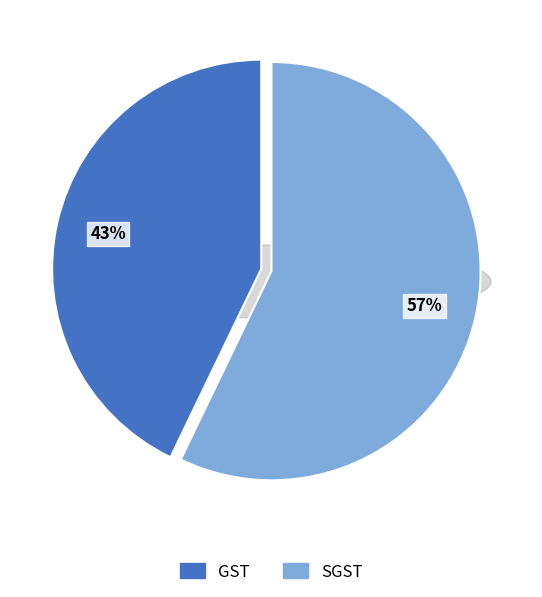

Which category accounts for the majority?

SGST